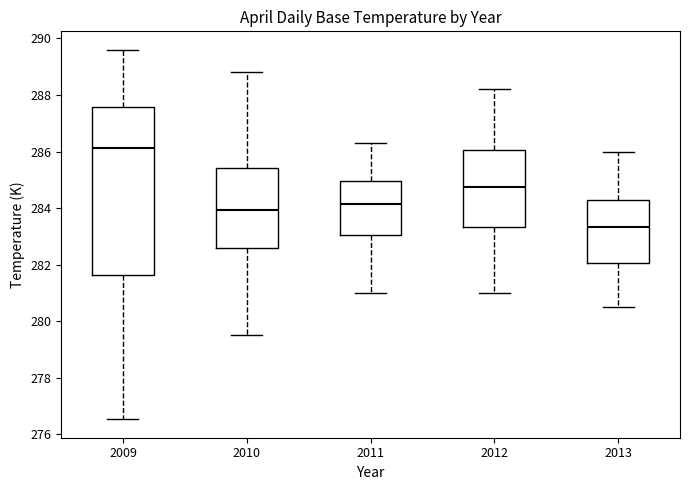

Reading left to right, transcribe this box plot: for each box, give where its median line is, the range the box spans, and where its two whiskers end, as read against the y-axis. The values are not printed on the chart, so give them approximately, as read against the axis.

2009: median 286.2, box 281.6 to 287.6, whiskers 276.6 to 289.6
2010: median 284.0, box 282.6 to 285.4, whiskers 279.6 to 288.8
2011: median 284.2, box 283.0 to 285.0, whiskers 281.0 to 286.4
2012: median 284.8, box 283.4 to 286.0, whiskers 281.0 to 288.2
2013: median 283.4, box 282.0 to 284.4, whiskers 280.6 to 286.0